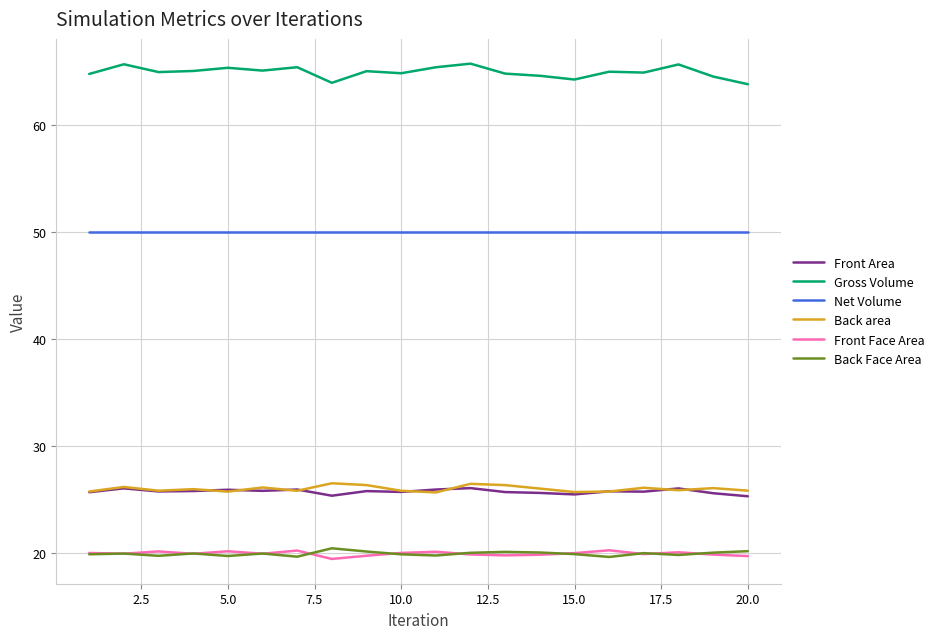

Which series has the largest range (max minus min)?

Gross Volume